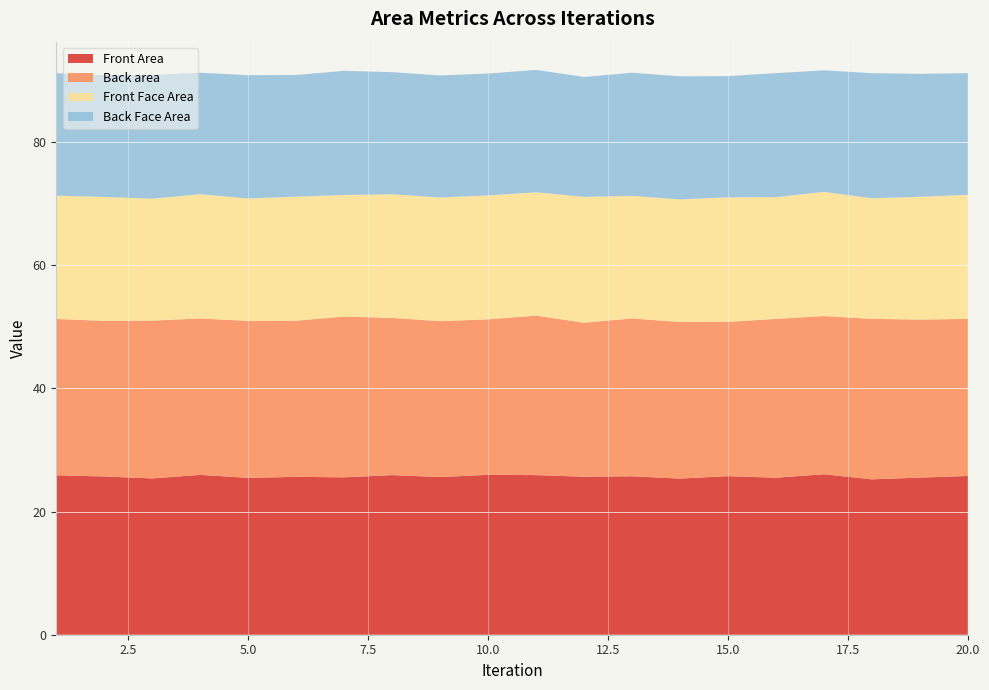

Reading left to right, extract all data points from this chart.

Front Area: 1=25.9	2=25.7	3=25.4	4=26.0	5=25.5	6=25.6	7=25.6	8=25.9	9=25.6	10=26.0	11=25.9	12=25.7	13=25.7	14=25.4	15=25.8	16=25.5	17=26.1	18=25.2	19=25.5	20=25.8
Back area: 1=25.4	2=25.3	3=25.6	4=25.4	5=25.5	6=25.4	7=26.1	8=25.5	9=25.3	10=25.3	11=25.9	12=25.0	13=25.6	14=25.4	15=25.1	16=25.8	17=25.7	18=26.1	19=25.7	20=25.5
Front Face Area: 1=20.0	2=20.1	3=19.8	4=20.2	5=19.9	6=20.1	7=19.7	8=20.1	9=20.1	10=20.1	11=20.0	12=20.4	13=19.9	14=19.9	15=20.2	16=19.8	17=20.2	18=19.6	19=19.9	20=20.2
Back Face Area: 1=19.9	2=19.8	3=20.1	4=19.7	5=20.0	6=19.8	7=20.2	8=19.8	9=19.8	10=19.8	11=19.9	12=19.5	13=20.0	14=20.0	15=19.7	16=20.1	17=19.7	18=20.3	19=20.0	20=19.7